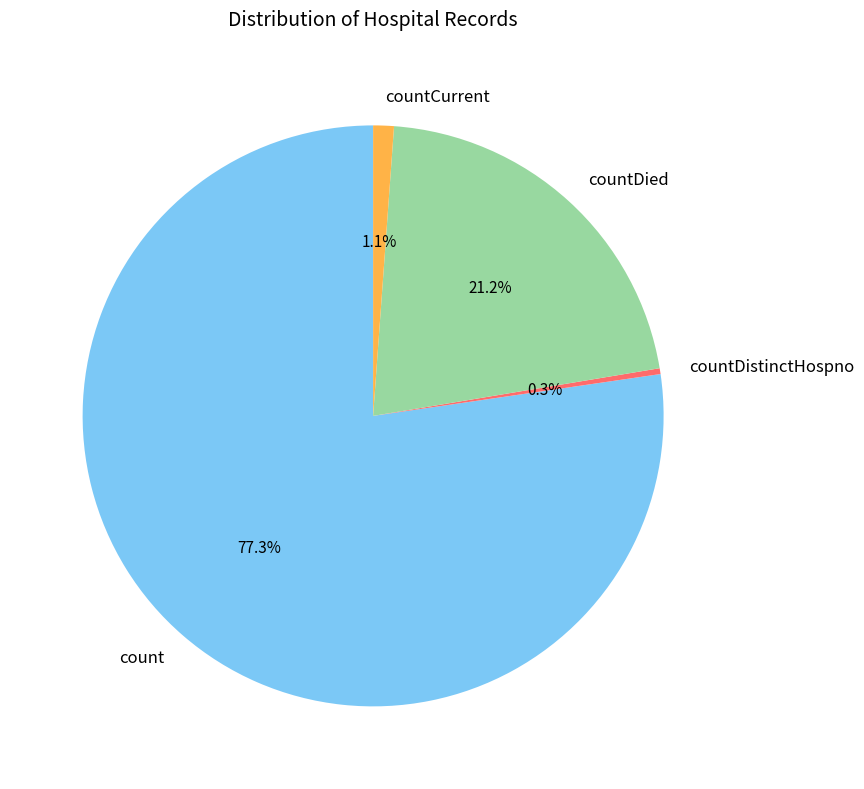

Is there any slice that represents more than half of the pie?

Yes